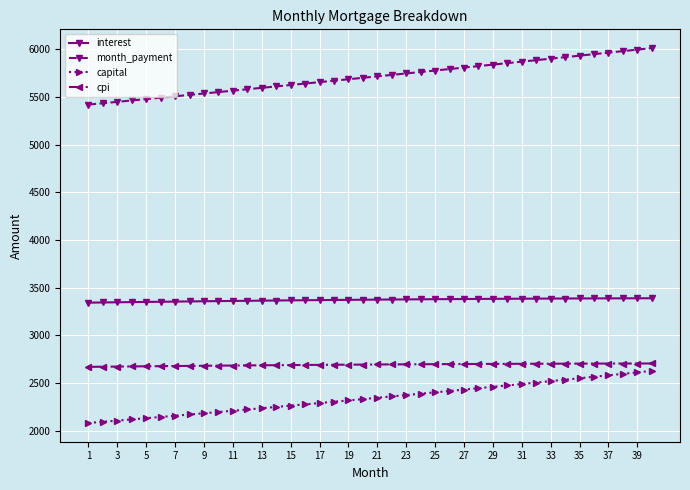

What is the greatest value displayed?

6014.7